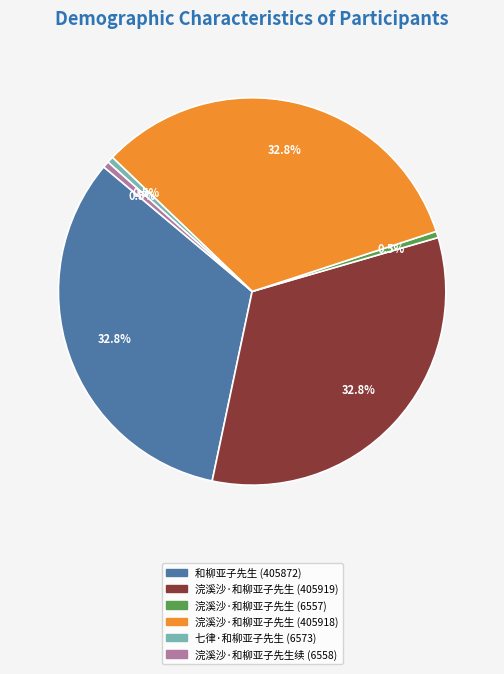

How many slices are in this pie chart?

6